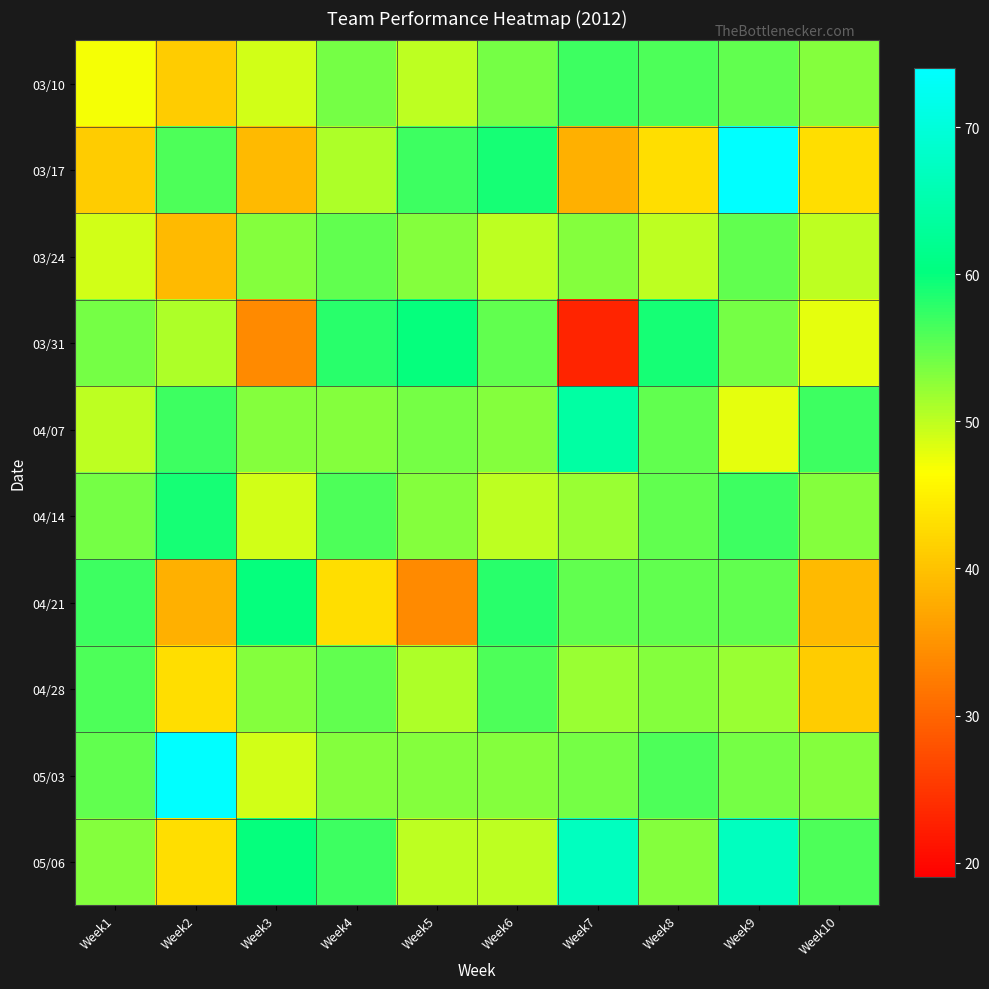

How many data points does each series have?

10